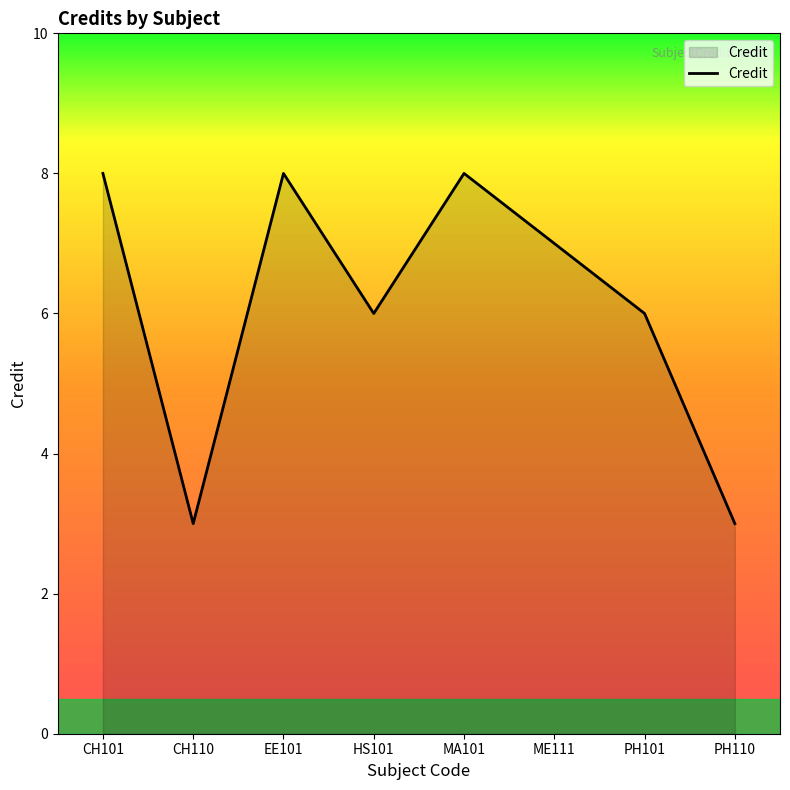

How many lines are shown in the chart?

1